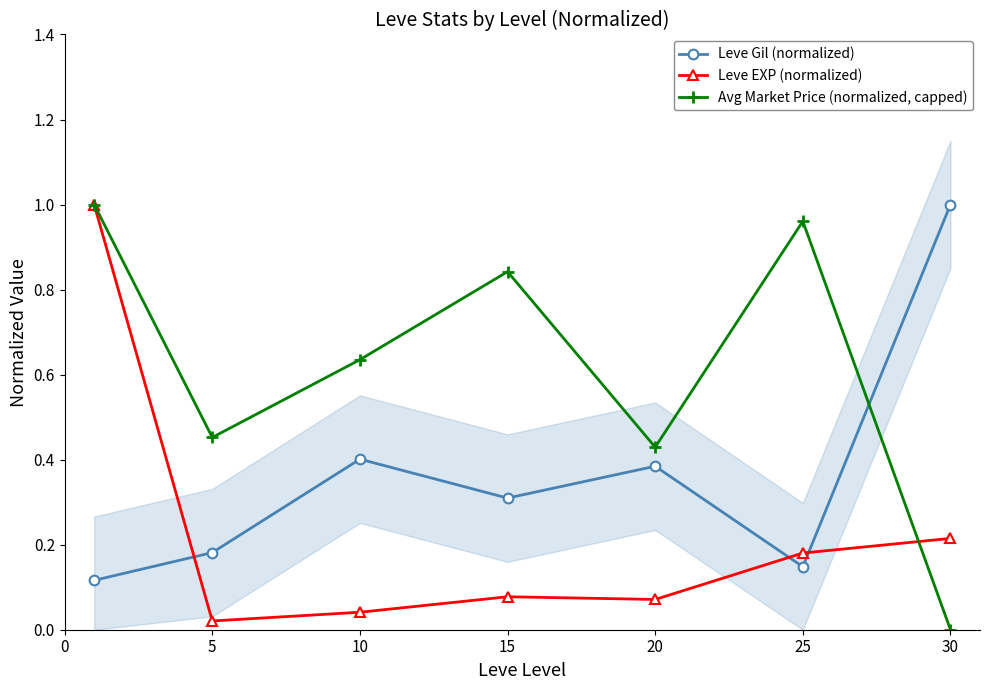

What is the sum of all Avg Market Price (normalized, capped) values?

4.3